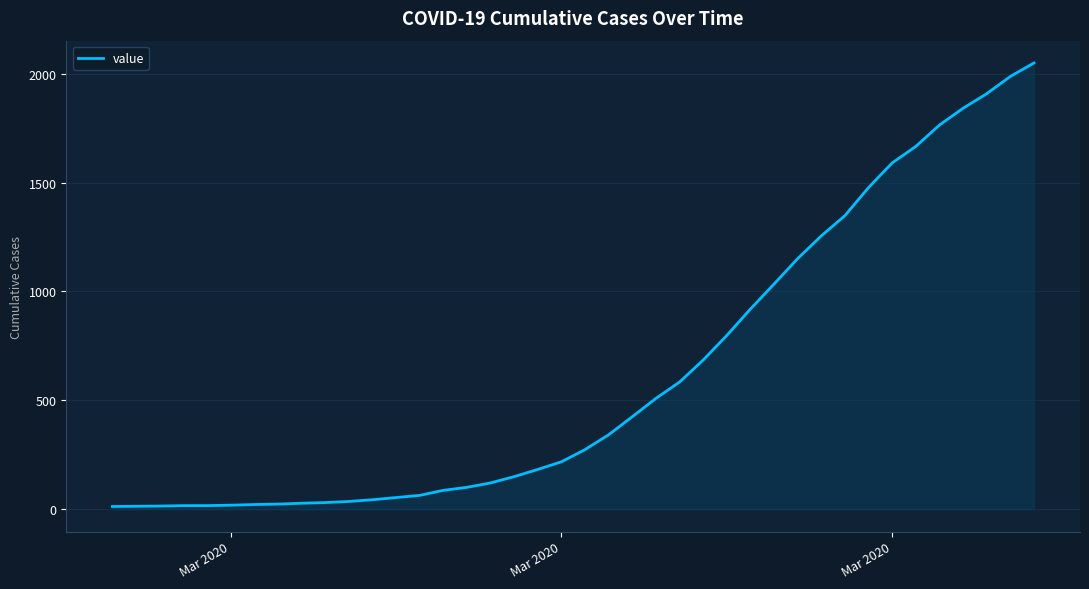

How many series are shown in this chart?

1